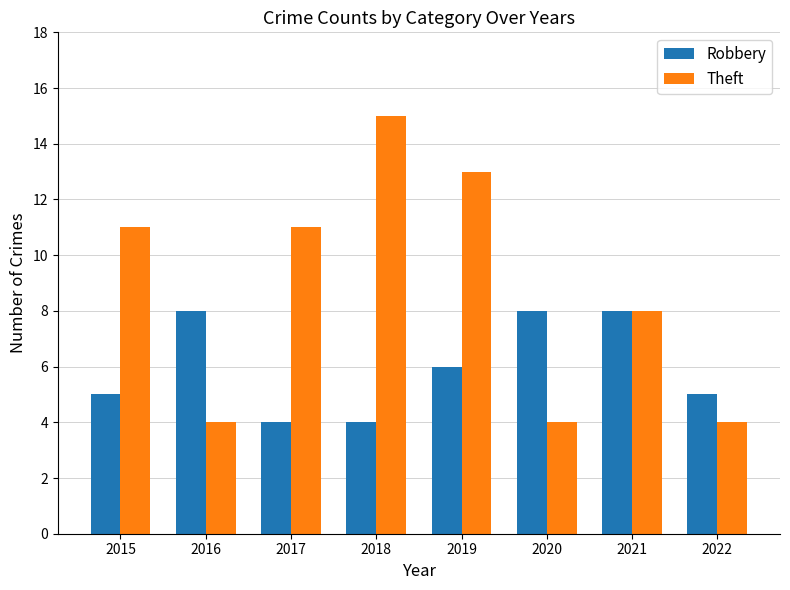

What is the difference between the maximum and second lowest values in the Theft series?

11